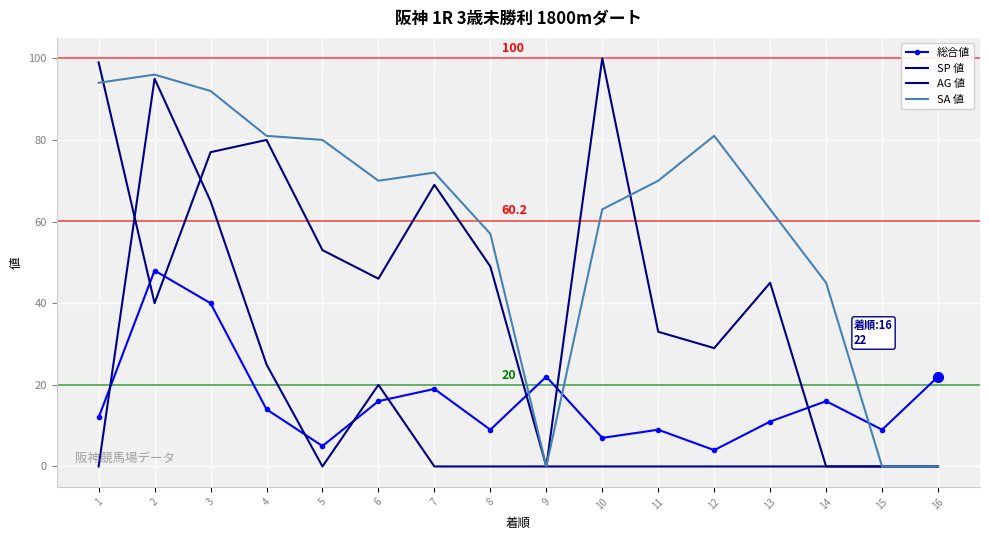

Which category has the highest value across all series?

10